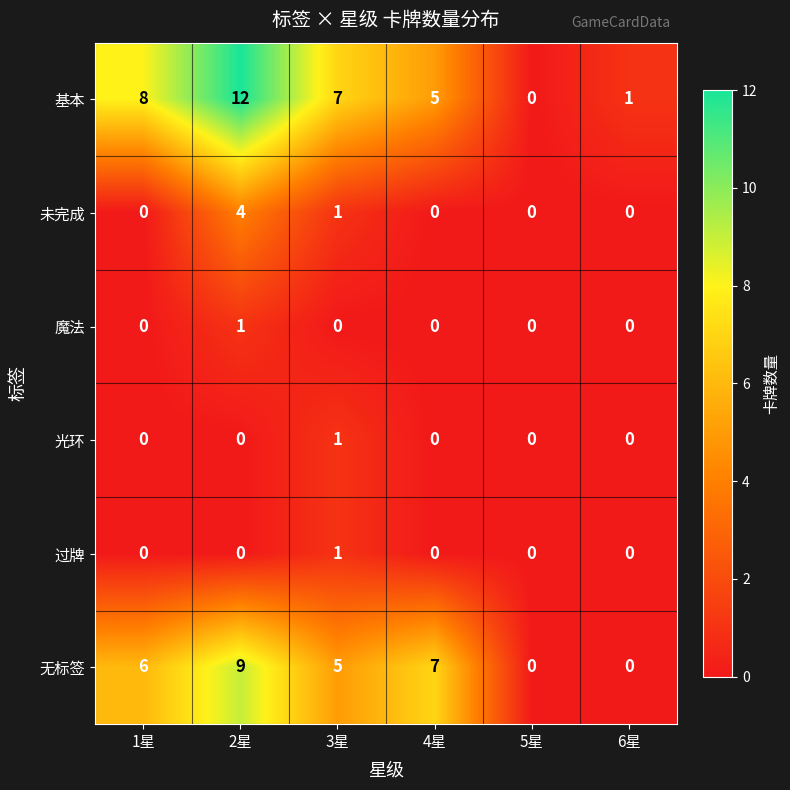

Is it true that 过牌 equals 0 at 1星?

True